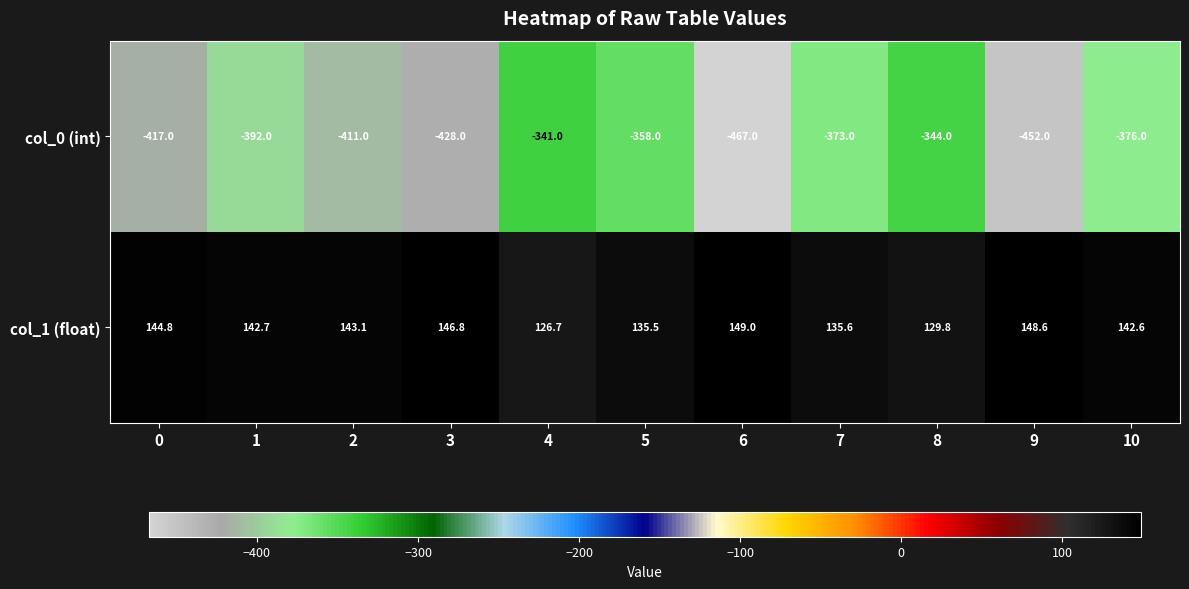

What is the difference between the maximum and minimum values in the col_0 (int) series?

126.0